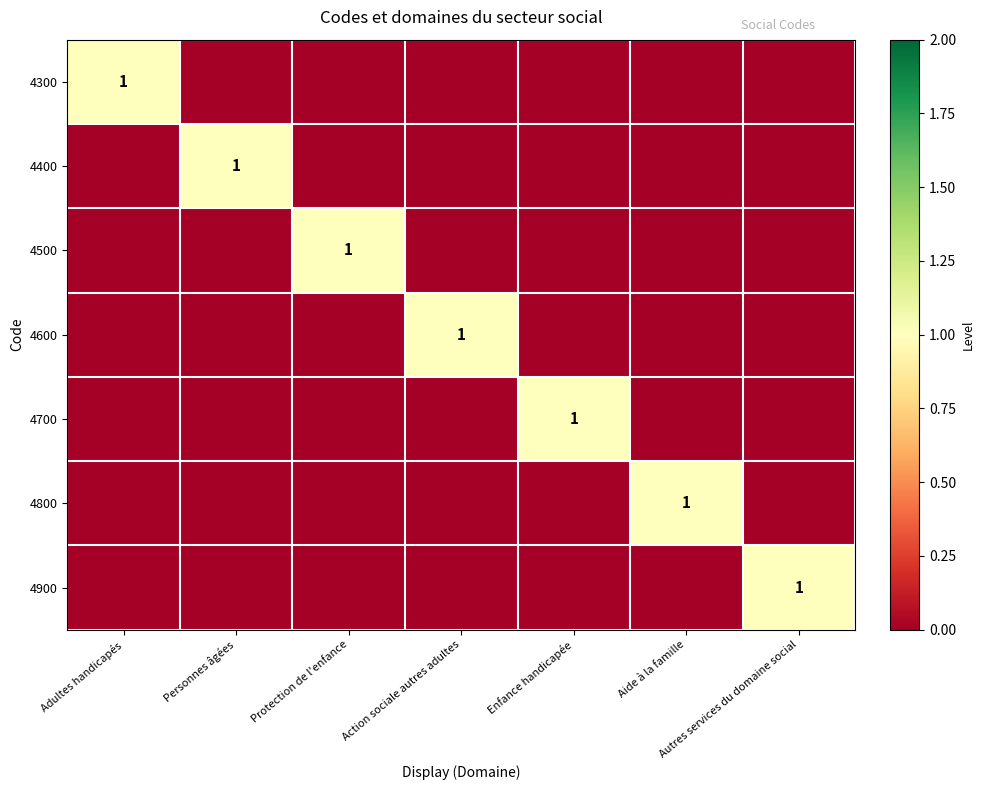

The value of 4800 at Aide à la famille is 1. True or false?

True